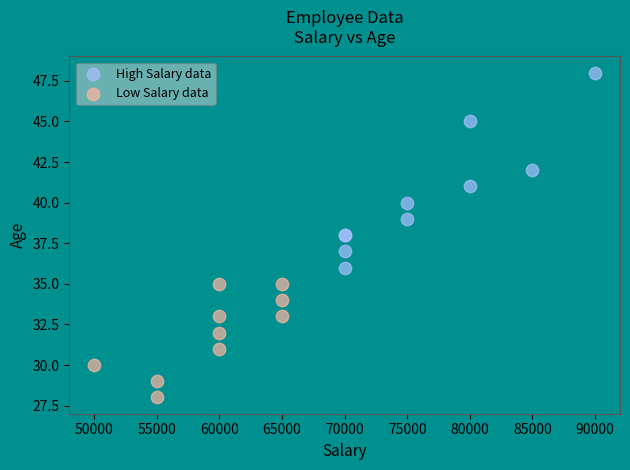

Which series has the largest Y range (max minus min)?

High Salary data